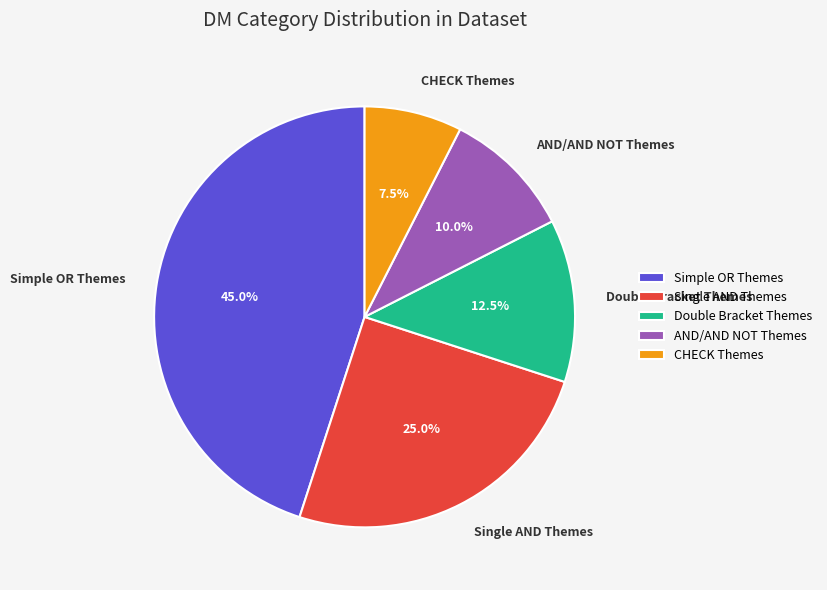

Does Double Bracket Themes represent more than half of the total?

No